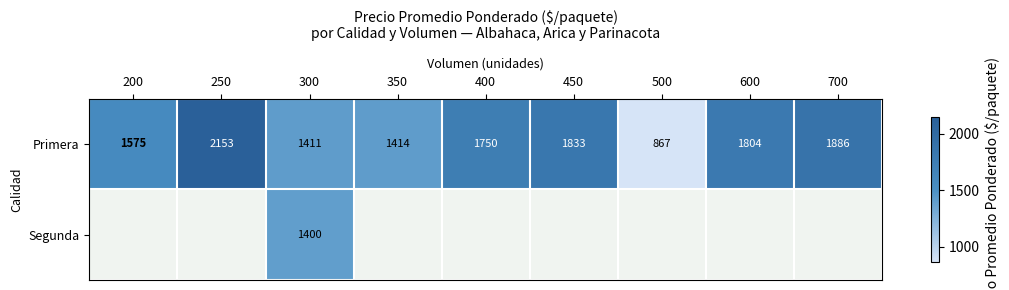

How many values in the Primera series are below 1750?

4